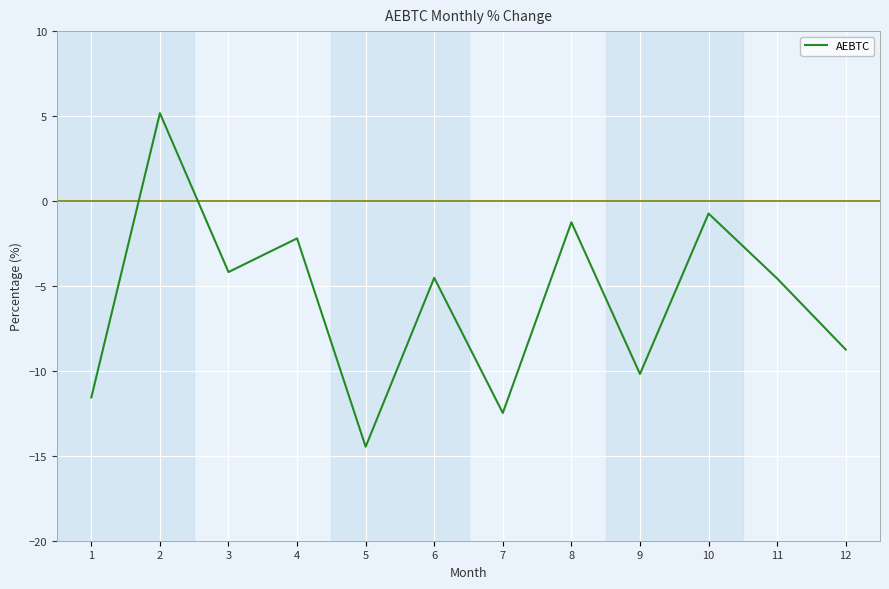

At which category does the chart reach its minimum across all series?

5